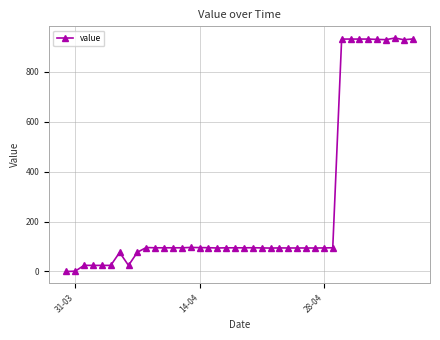

What is the maximum value shown in the chart?

934.9